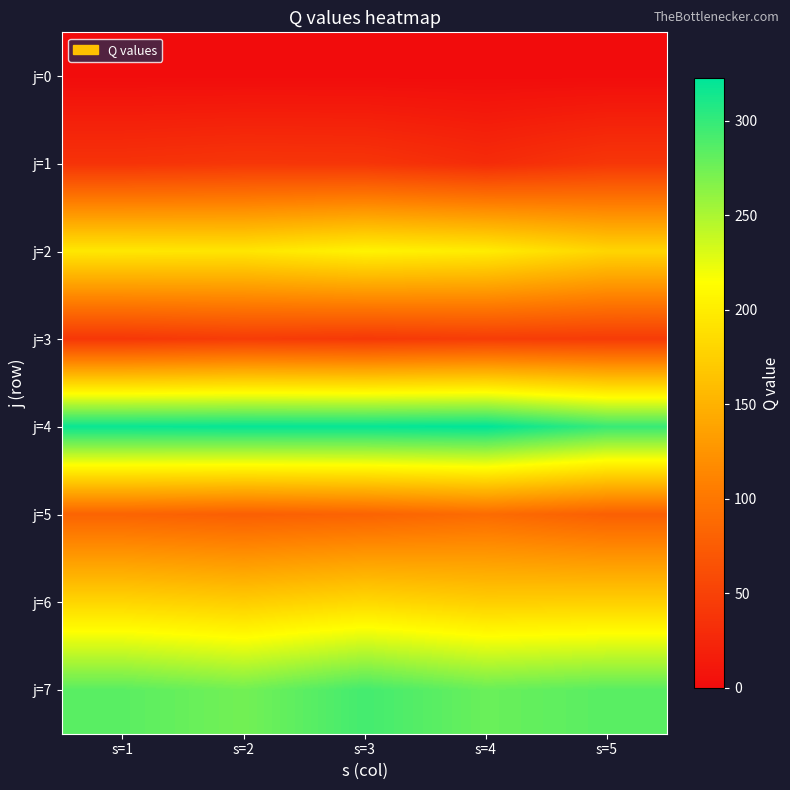

Reading right to left, what are all the values shown in this chart?

j=0: s=5=0.0	s=4=0.0	s=3=0.0	s=2=0.0	s=1=0.0
j=1: s=5=39.7	s=4=29.3	s=3=38.4	s=2=39.5	s=1=36.2
j=2: s=5=180.1	s=4=199.5	s=3=205.1	s=2=193.9	s=1=195.6
j=3: s=5=43.8	s=4=44.9	s=3=41.2	s=2=44.5	s=1=39.7
j=4: s=5=298.7	s=4=322.4	s=3=319.6	s=2=319.8	s=1=318.2
j=5: s=5=78.3	s=4=89.3	s=3=81.5	s=2=77.8	s=1=82.2
j=6: s=5=175.6	s=4=173.9	s=3=183.1	s=2=173.2	s=1=180.2
j=7: s=5=284.4	s=4=277.6	s=3=293.4	s=2=273.7	s=1=284.0